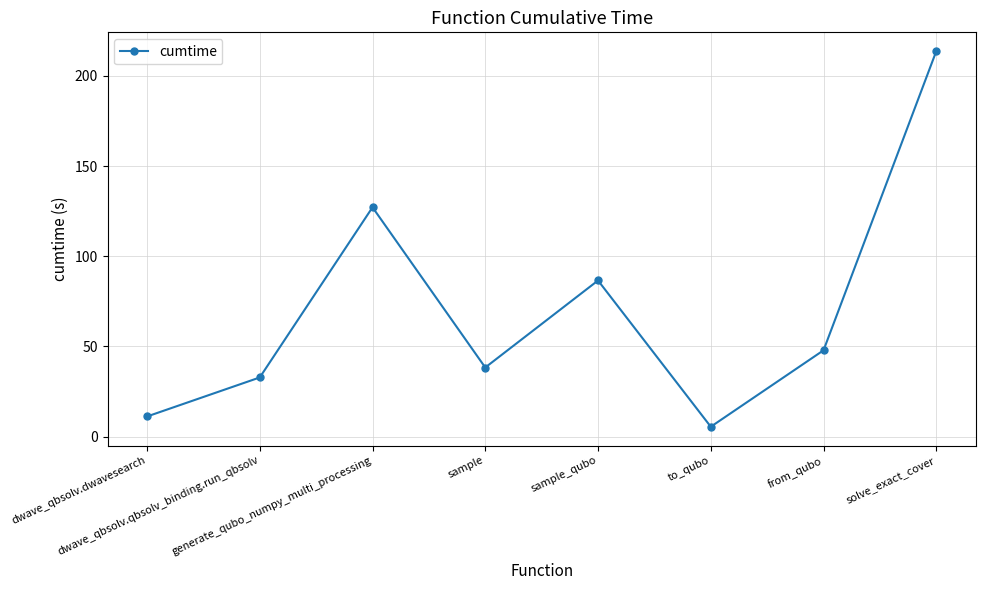

At which category does the chart reach its peak across all series?

solve_exact_cover